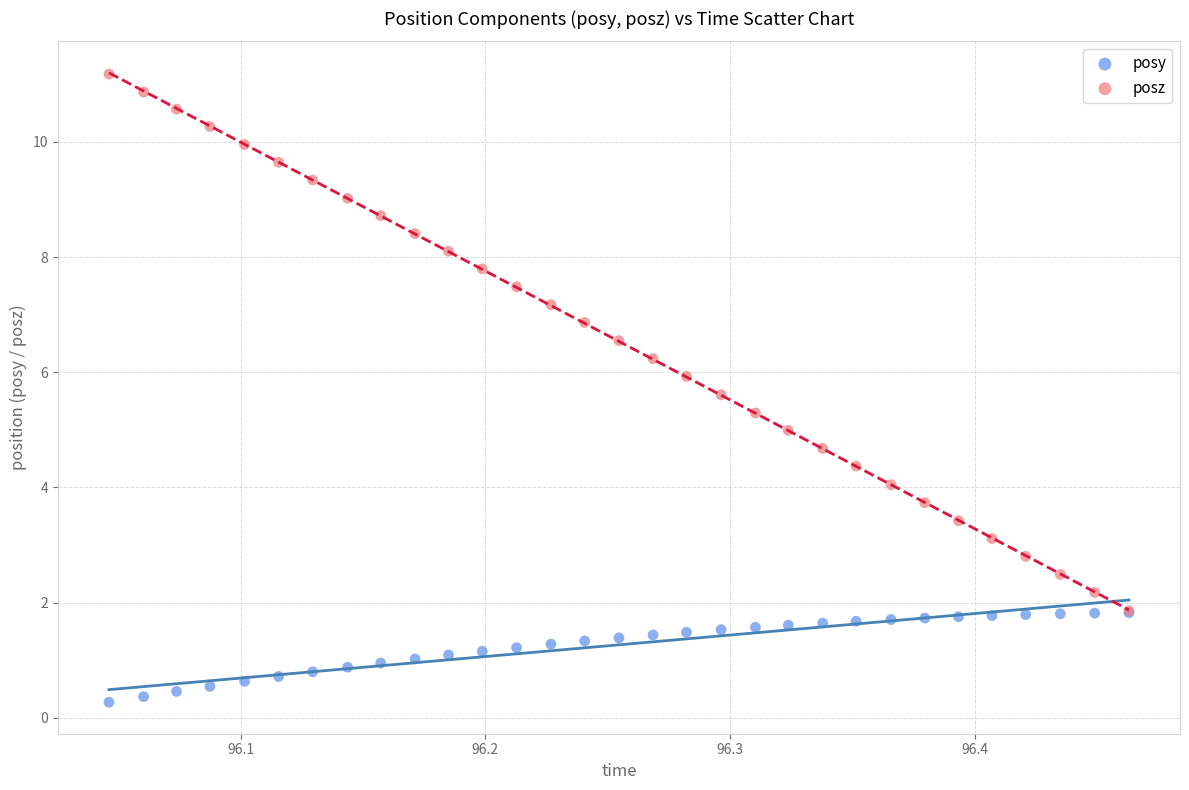

What are all the series names shown in the legend?

posy, posz